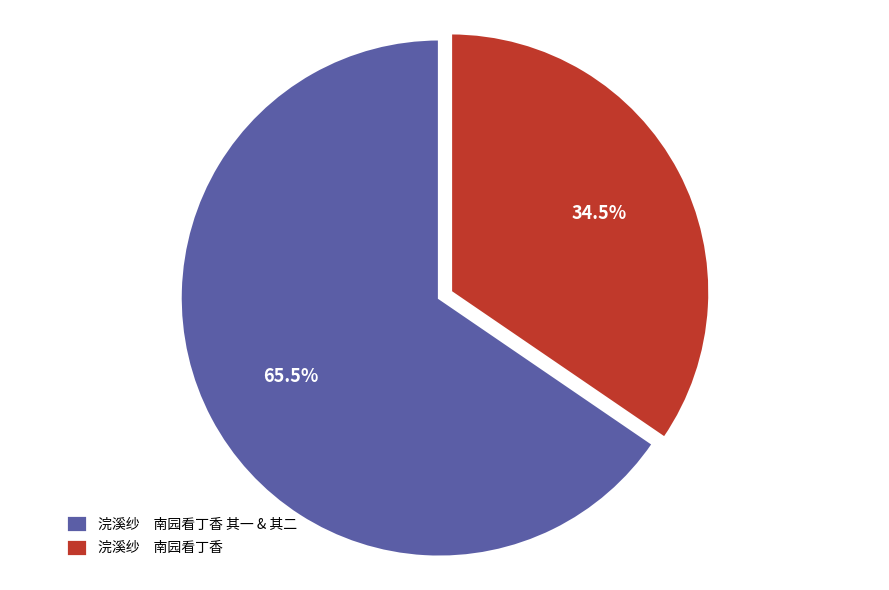

Which has a higher value, 浣溪纱 南园看丁香 其一 & 其二 or 浣溪纱 南园看丁香?

浣溪纱 南园看丁香 其一 & 其二